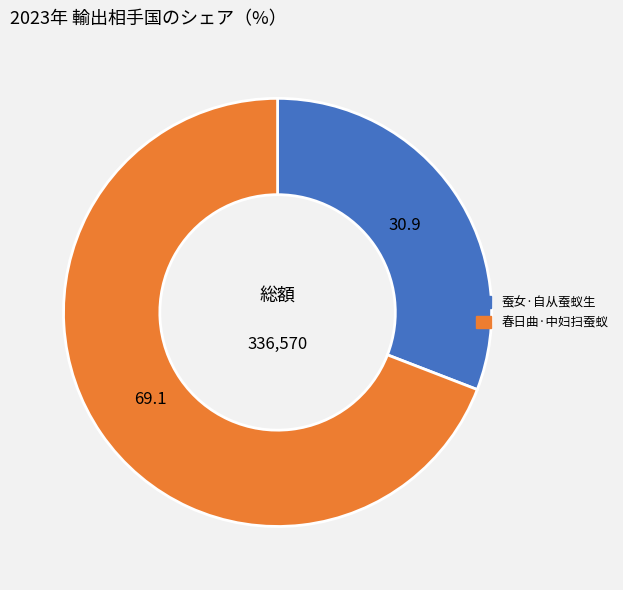

Which slice is the largest?

春日曲·中妇扫蚕蚁